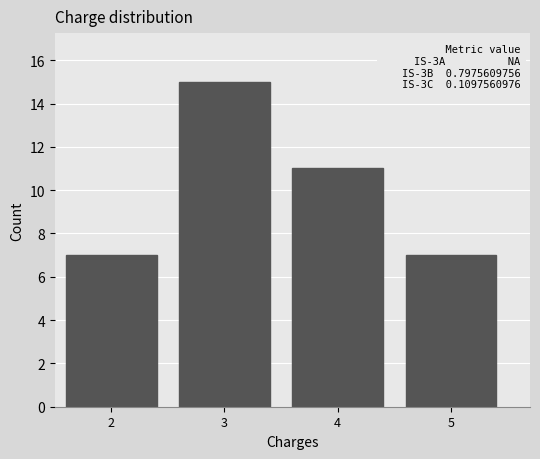

Reading left to right, what are all the values shown in this chart?

7	15	11	7